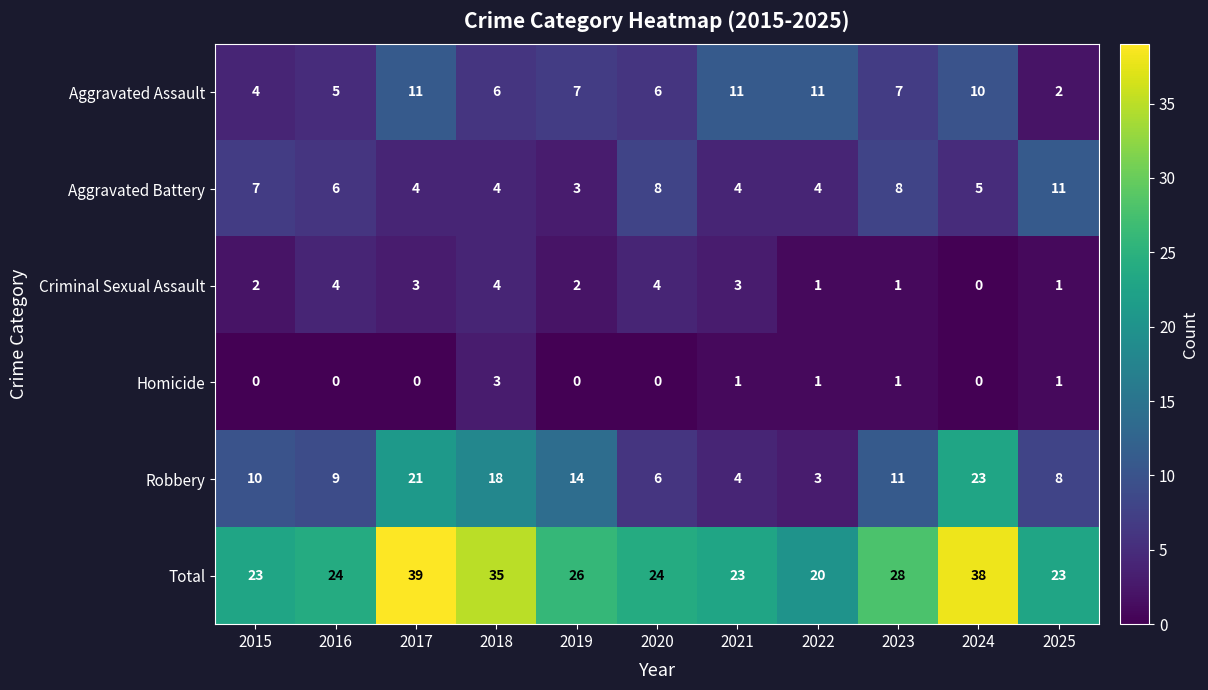

At which category is the sum across all series the highest?

2017